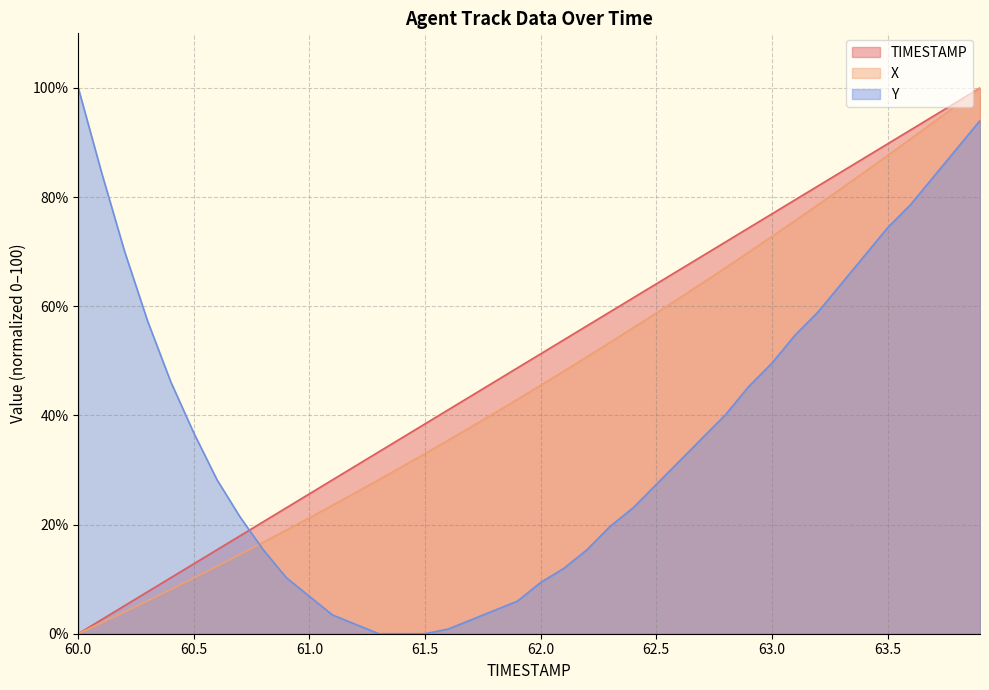

Rank the series by their maximum value, from lowest to highest.

TIMESTAMP, X, Y